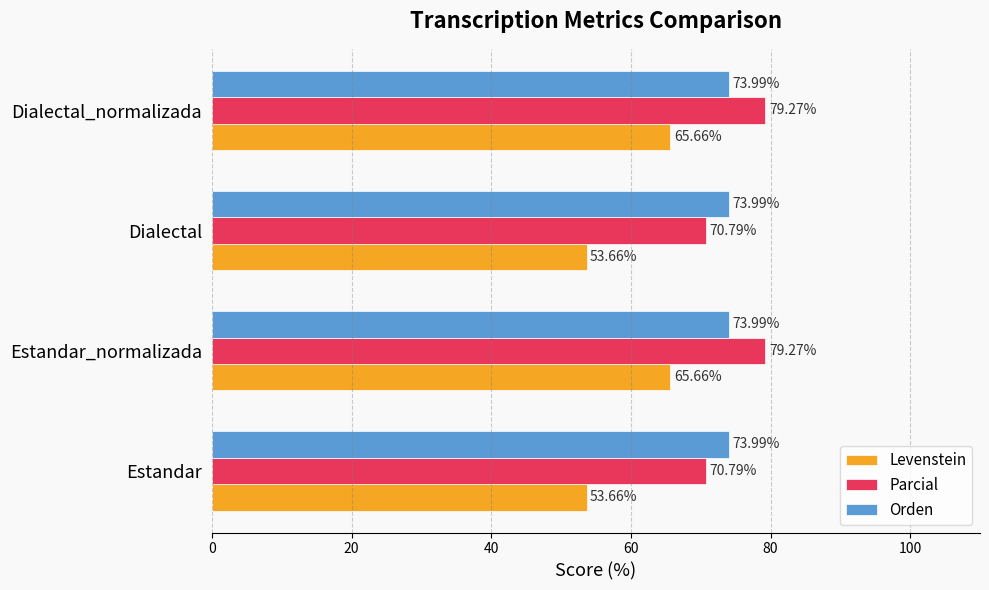

What is the sum of all Levenstein values?

238.6